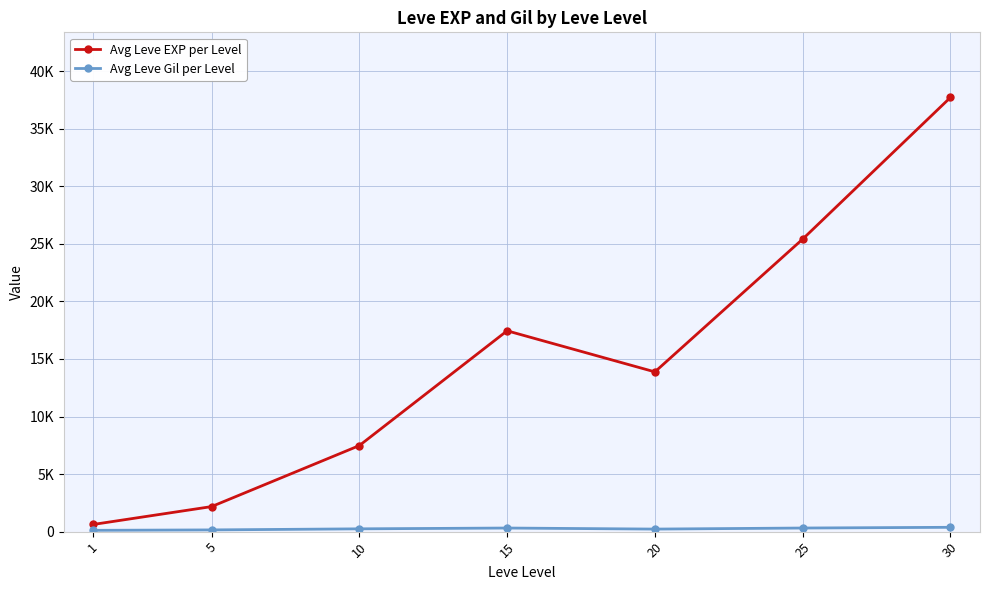

Does the chart have visible grid lines?

Yes